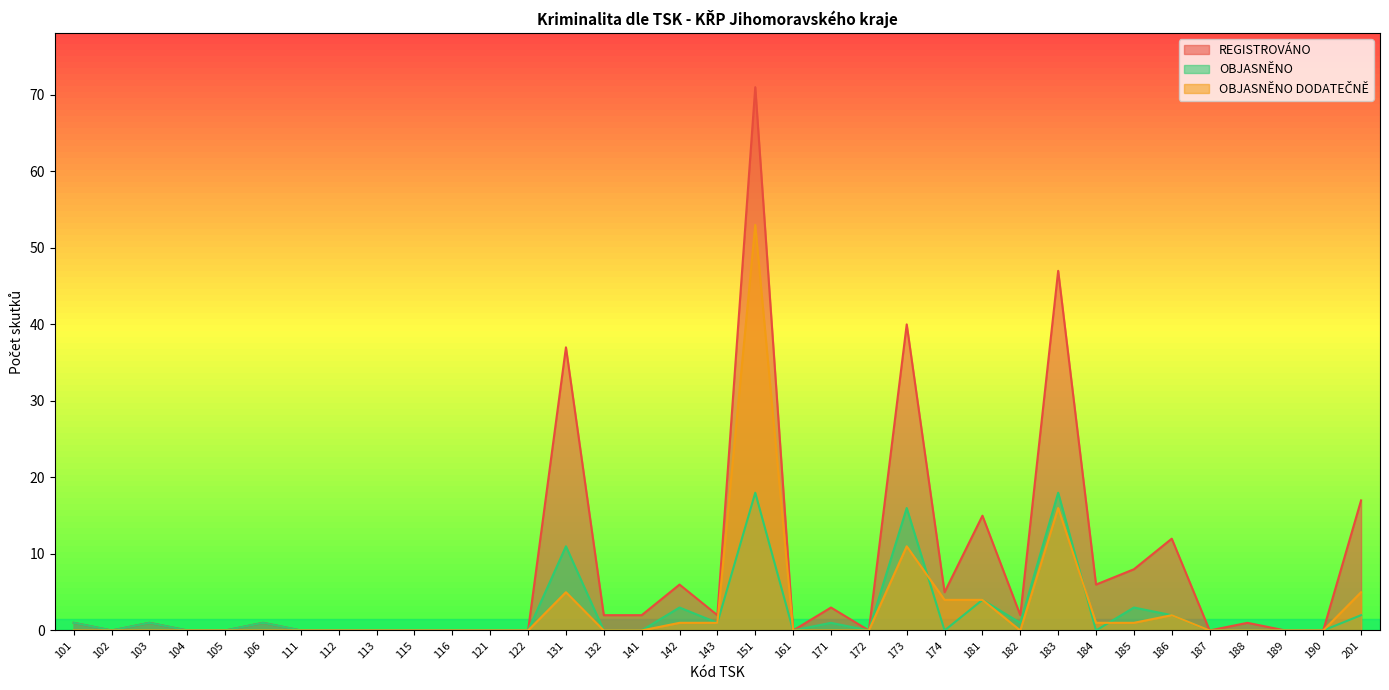

True or false: OBJASNĚNO DODATEČNĚ has a value of 21 at 182.

False